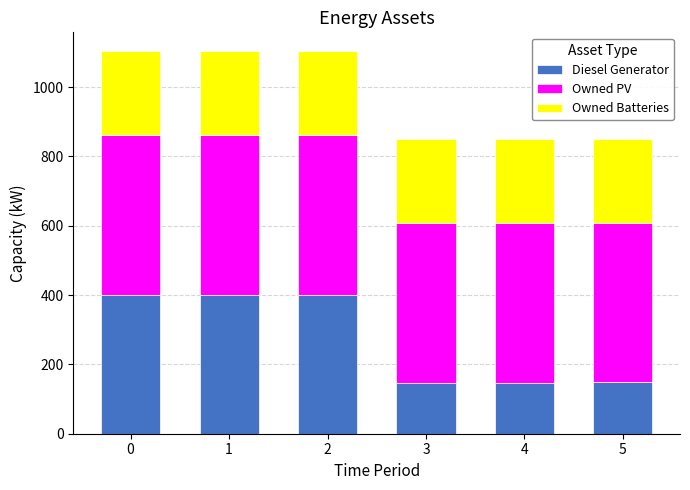

What is the maximum value for Diesel Generator?

400